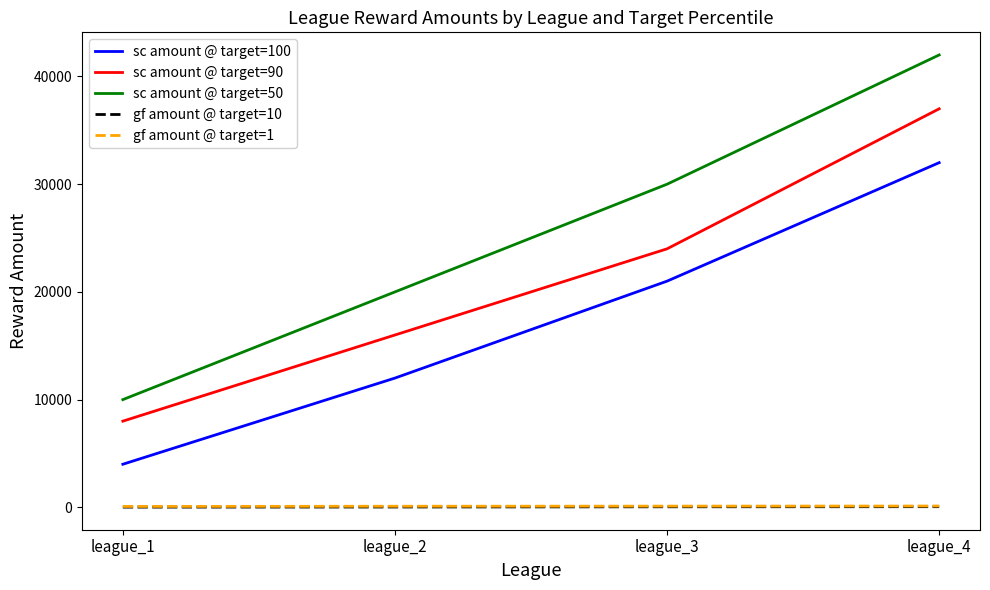

How many lines are shown in the chart?

5